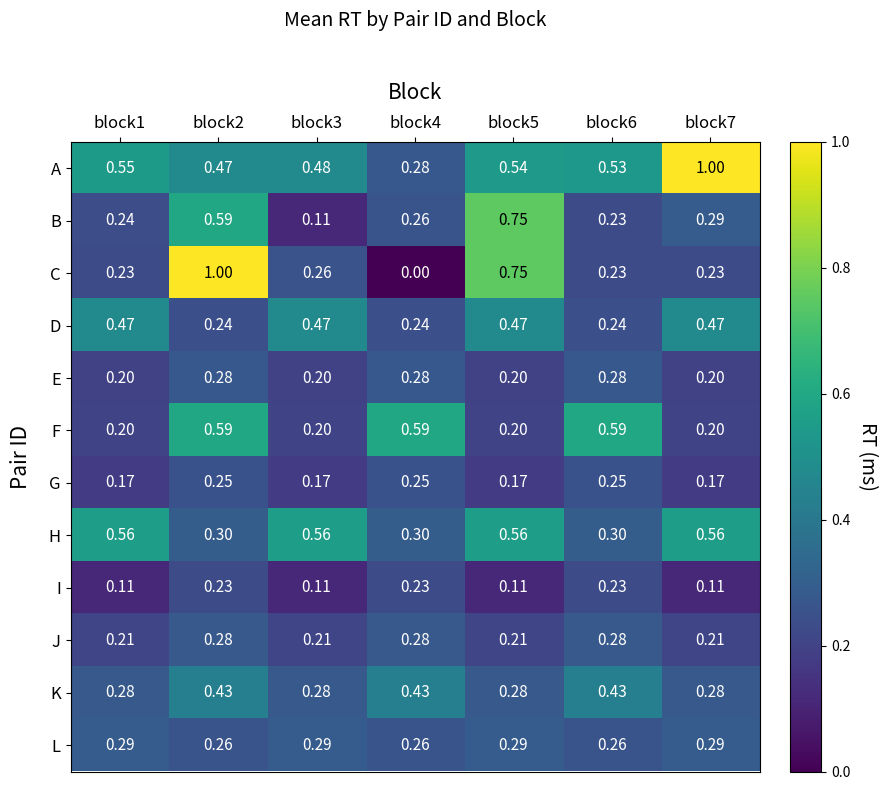

How many categories are shown in the chart?

7